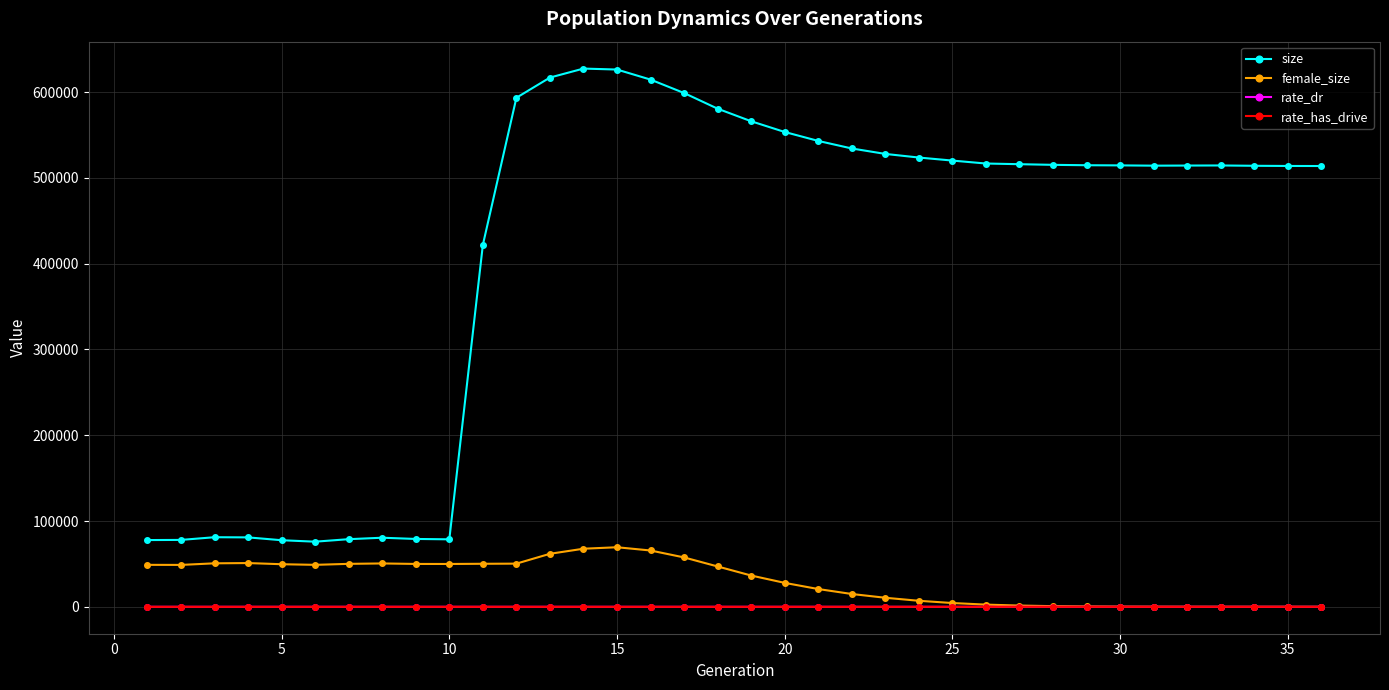

Does the chart have visible grid lines?

Yes